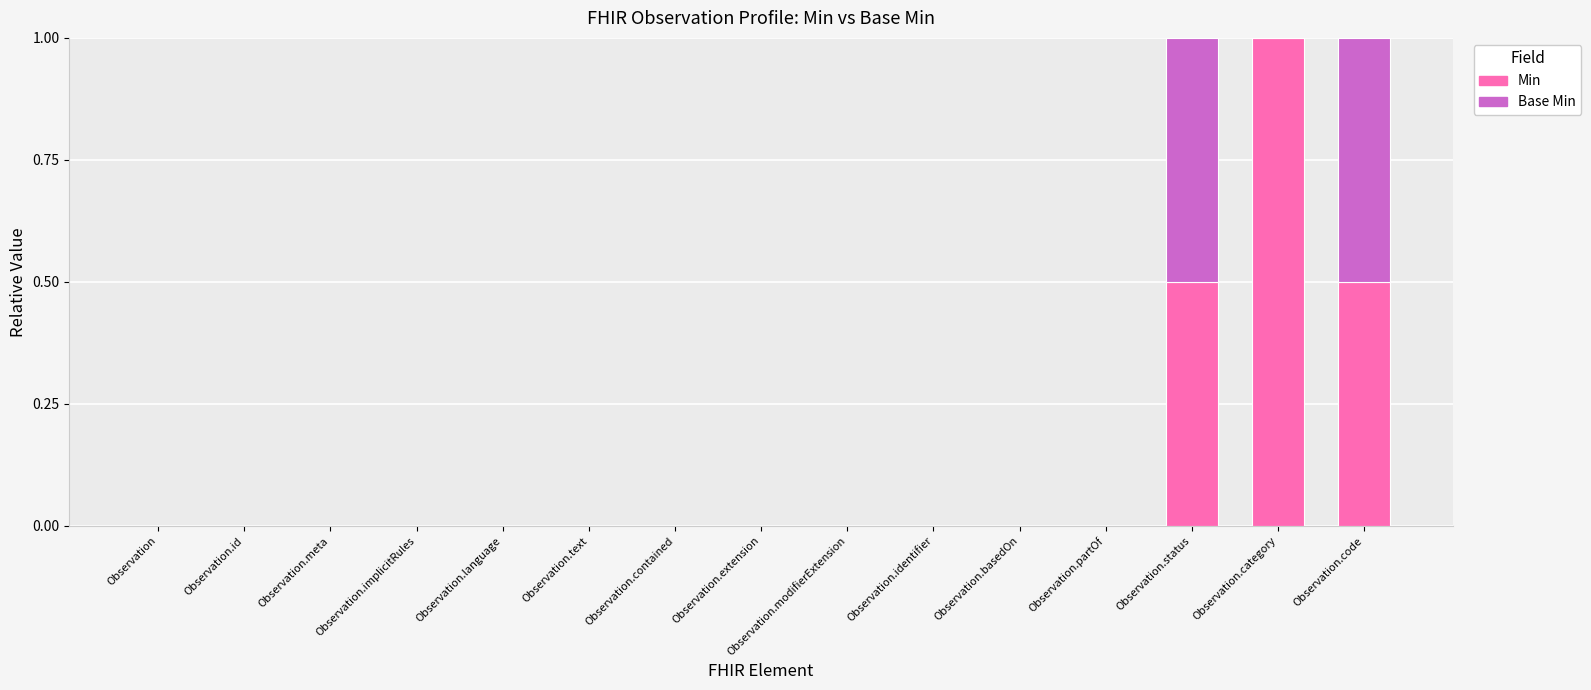

What is the sum of all Min values?

2.0